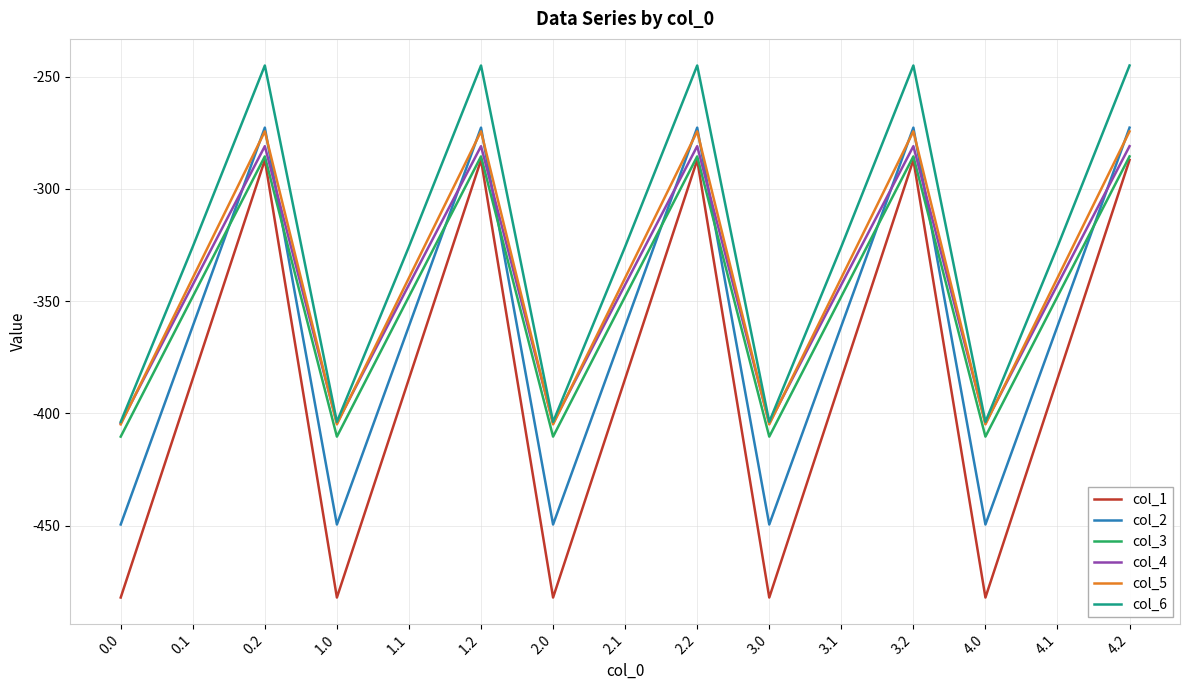

What is the approximate value of col_4 at 1.2?

-281.0